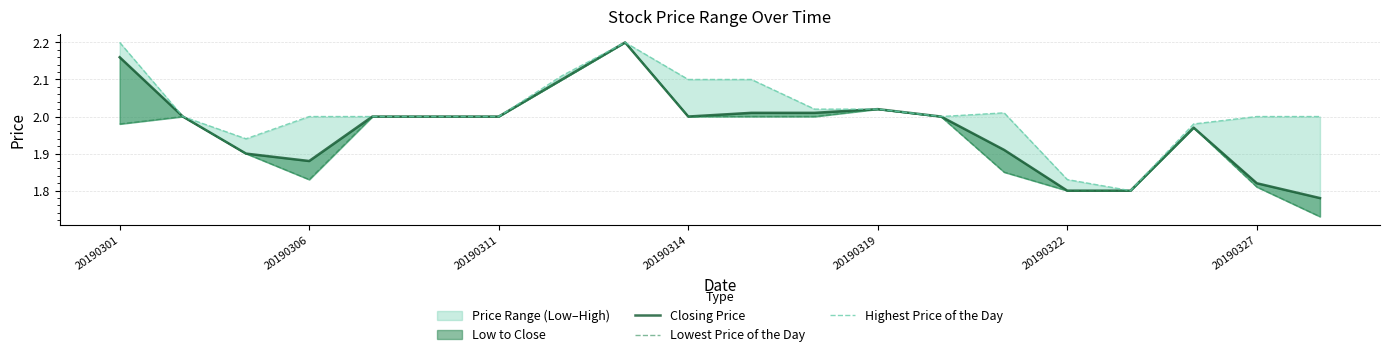

Is it true that Lowest Price of the Day equals 3.8 at 8?

False